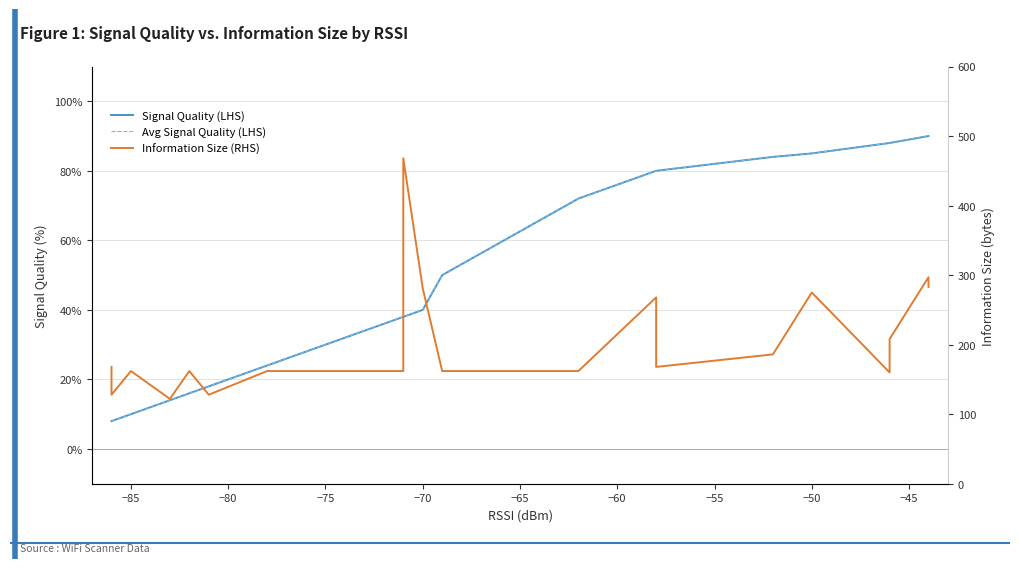

How many values in the Signal Quality (LHS) series are below 40?

11